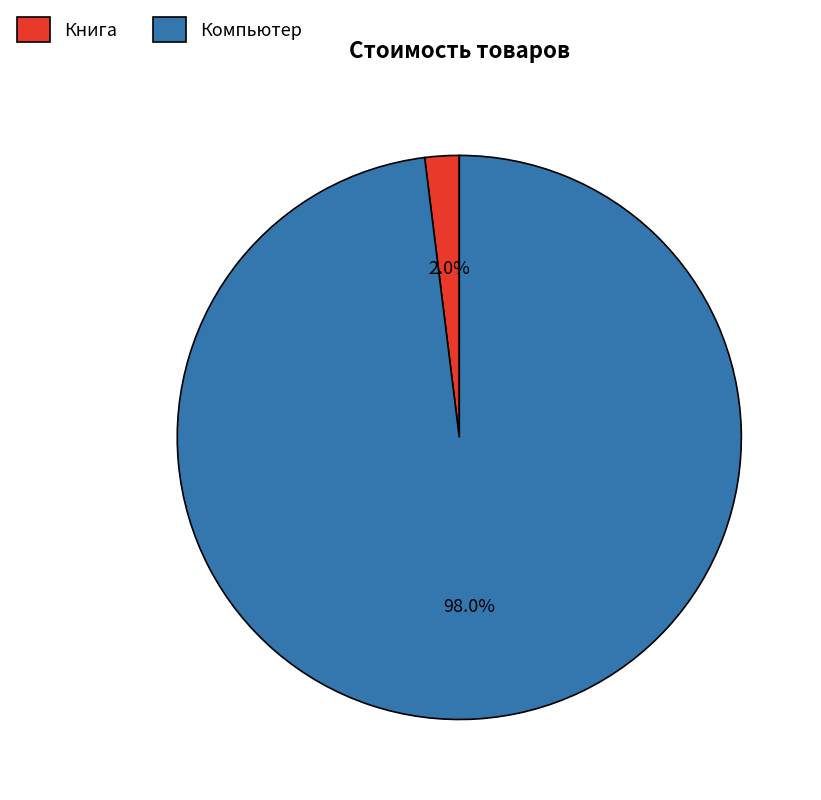

How many slices are in this pie chart?

2